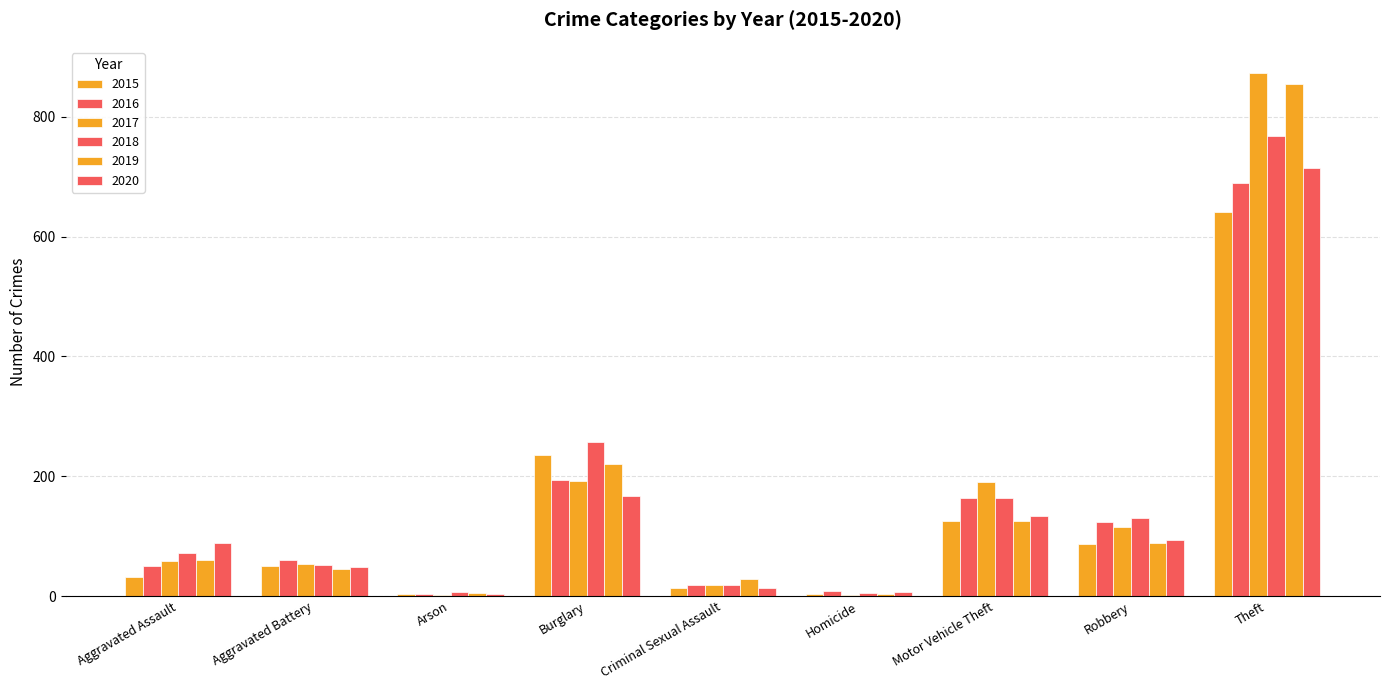

How many data points does each series have?

9